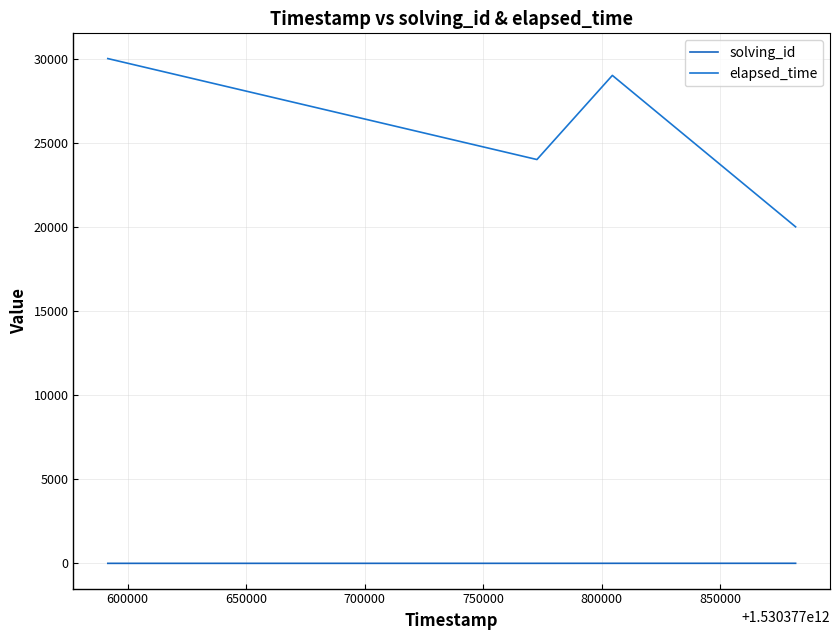

How many distinct data groups are displayed?

2